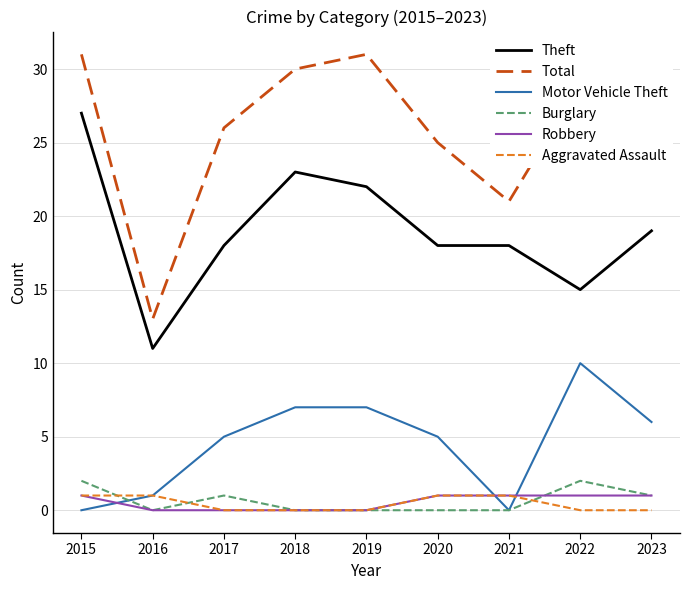

True or false: Aggravated Assault has a value of 0 at 2018.

True